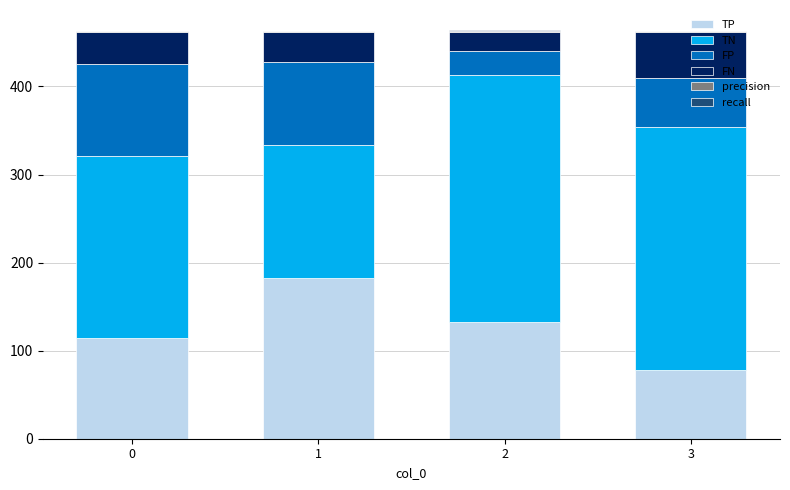

Count the number of data series in this chart.

6